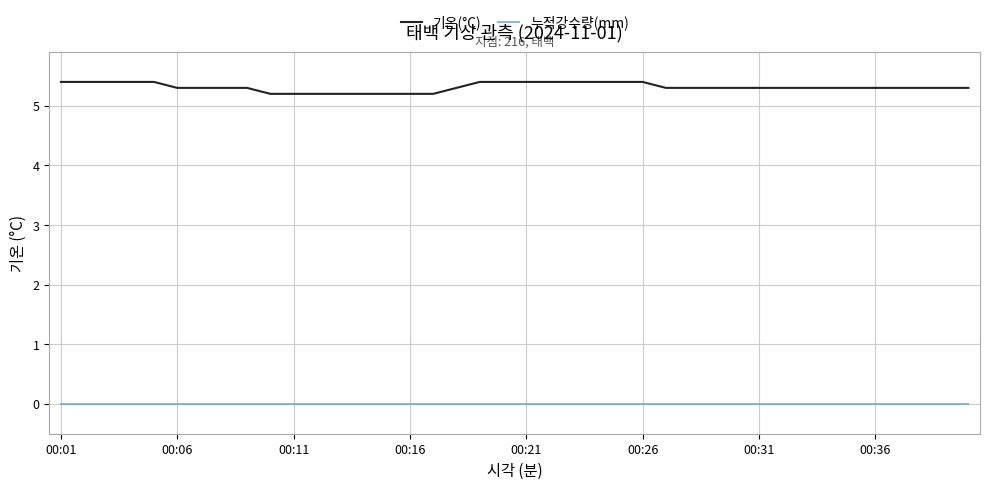

List the series in order of their overall mean, lowest first.

누적강수량(mm), 기온(°C)